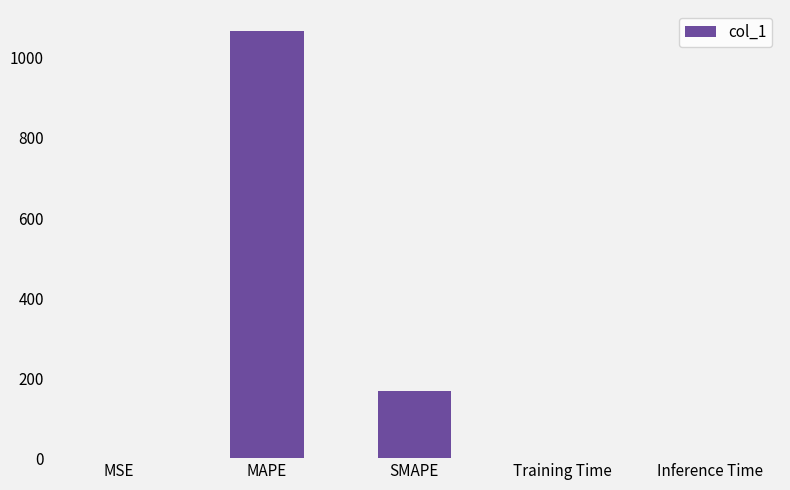

The value at SMAPE is 265.2. True or false?

False